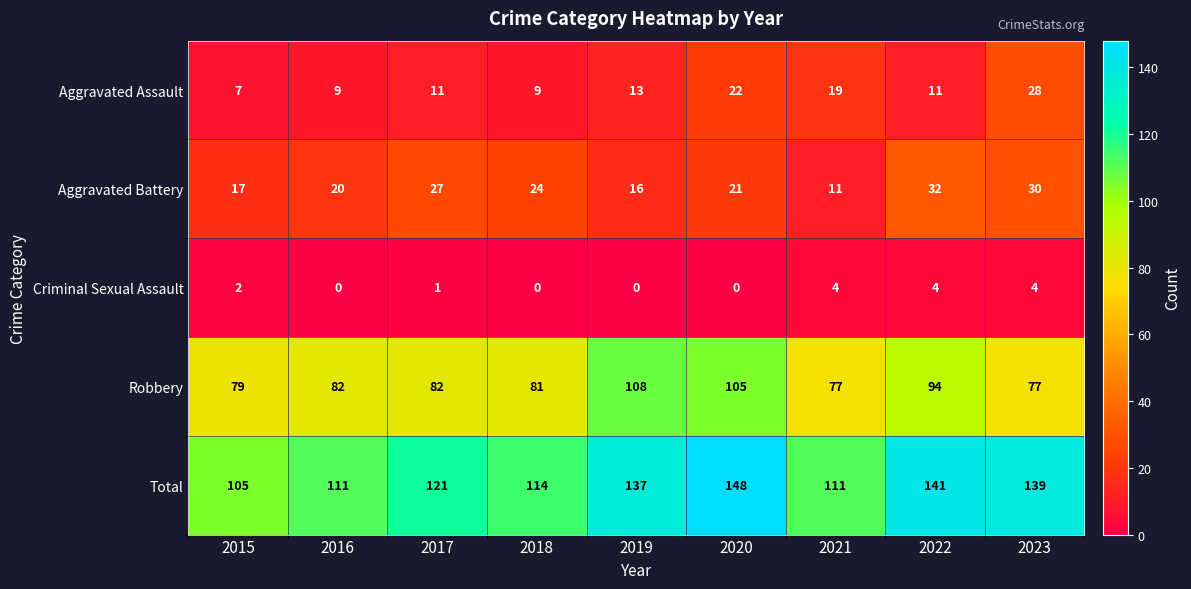

Read the Robbery value at 2016.

82